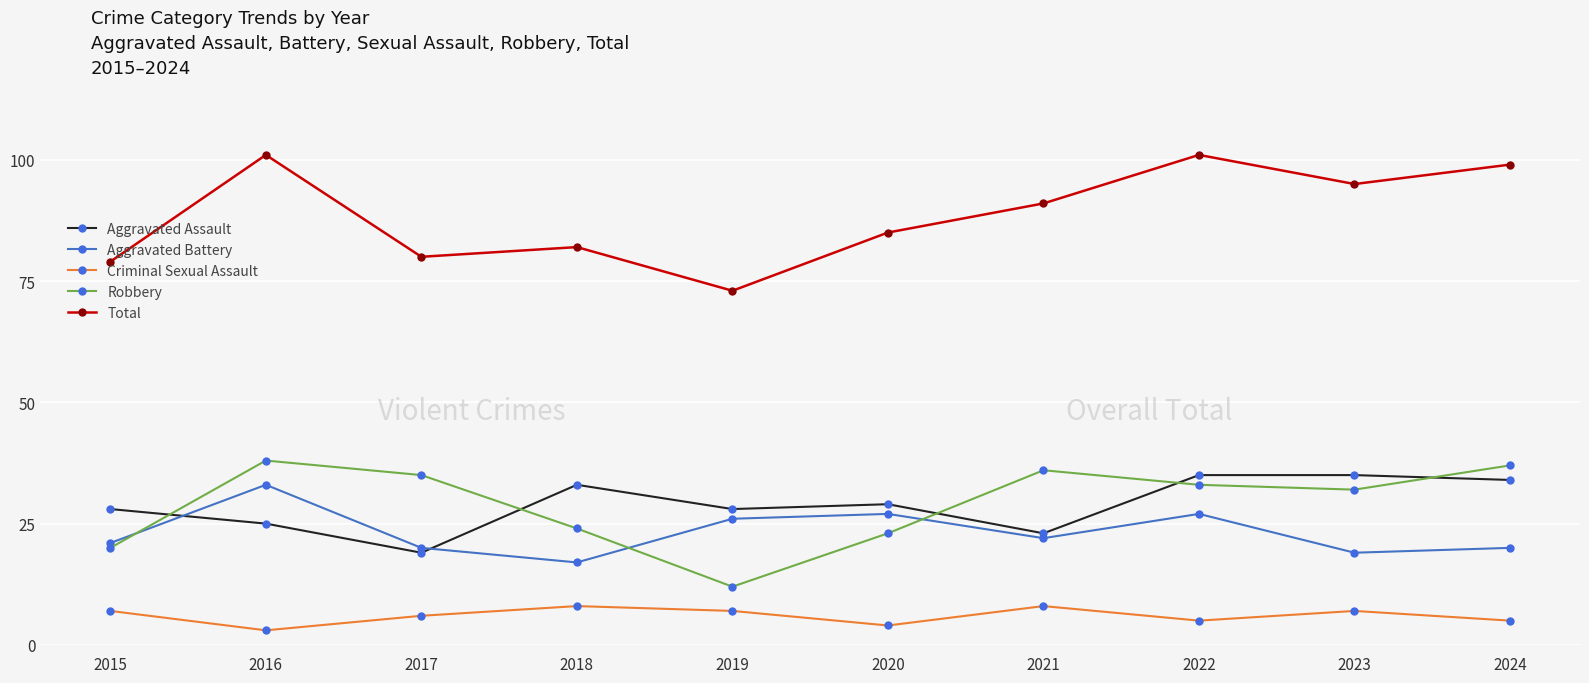

True or false: Criminal Sexual Assault and Aggravated Battery cross at least once.

False